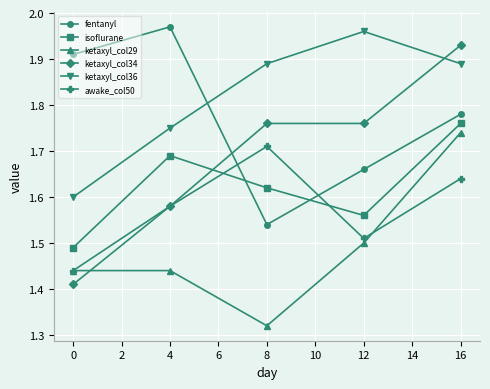

True or false: fentanyl has more than 1 points higher than both neighbors.

False